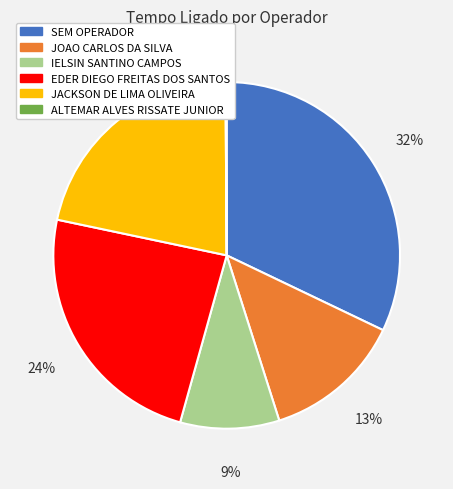

Is there any slice that represents more than half of the pie?

No